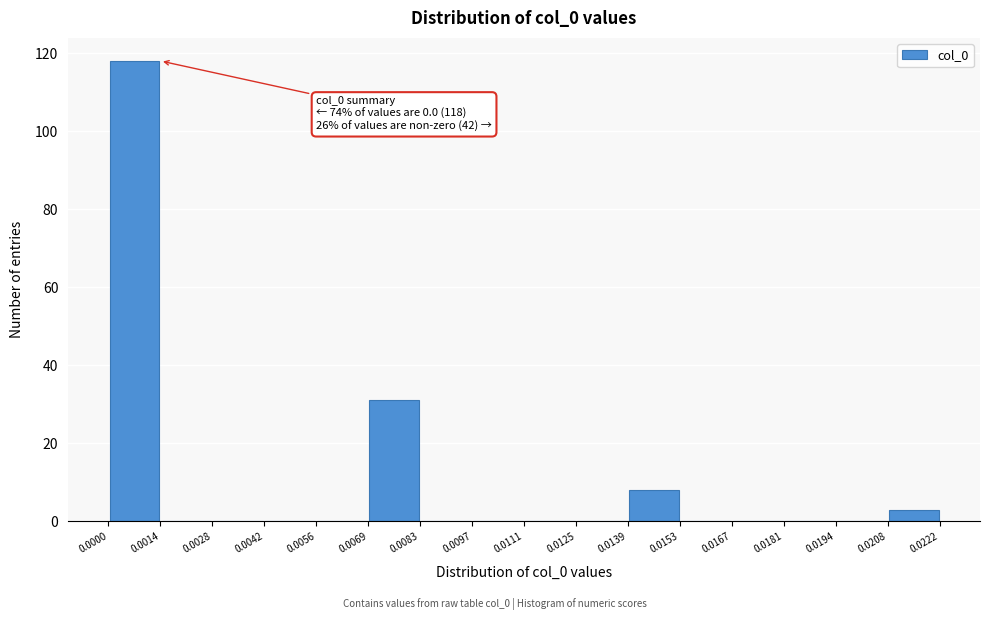

Over which range of the x-axis is the bar tallest?

0.0000 to 0.0014